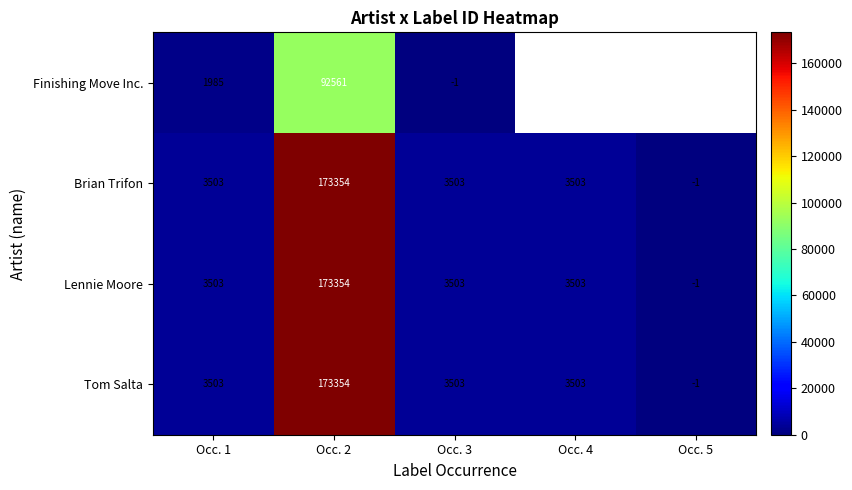

What is the difference between the Brian Trifon values at Occ. 2 and Occ. 5?

173355